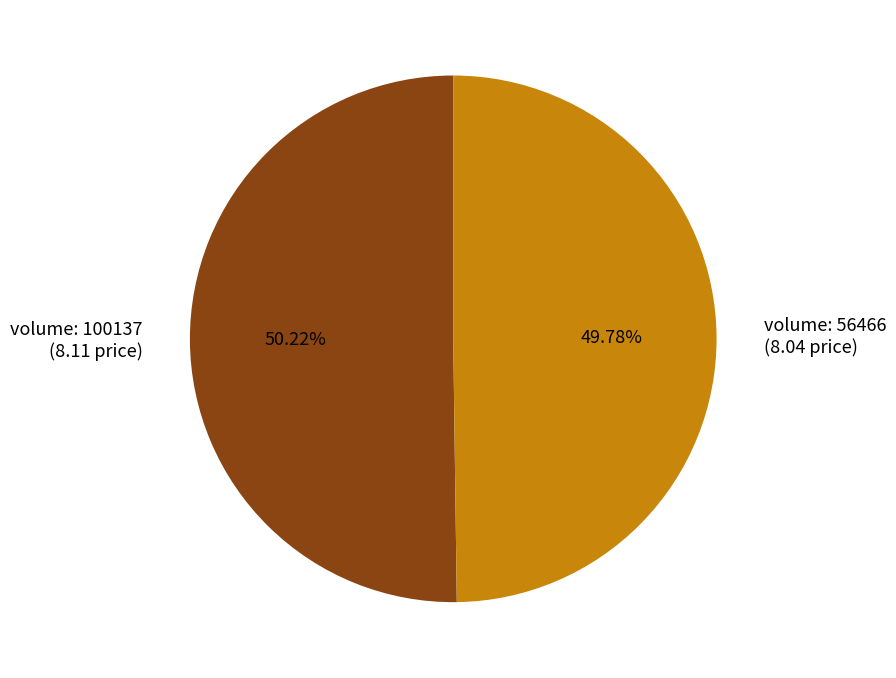

What is the ratio of the value at volume: 100137 (8.11 price) to the value at volume: 56466 (8.04 price)?

1.0